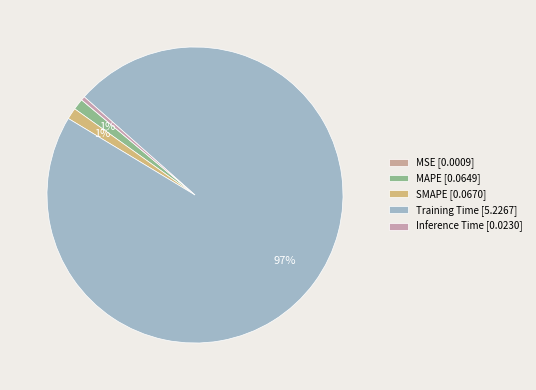

What is the change in value from MAPE to Training Time?

+5.2